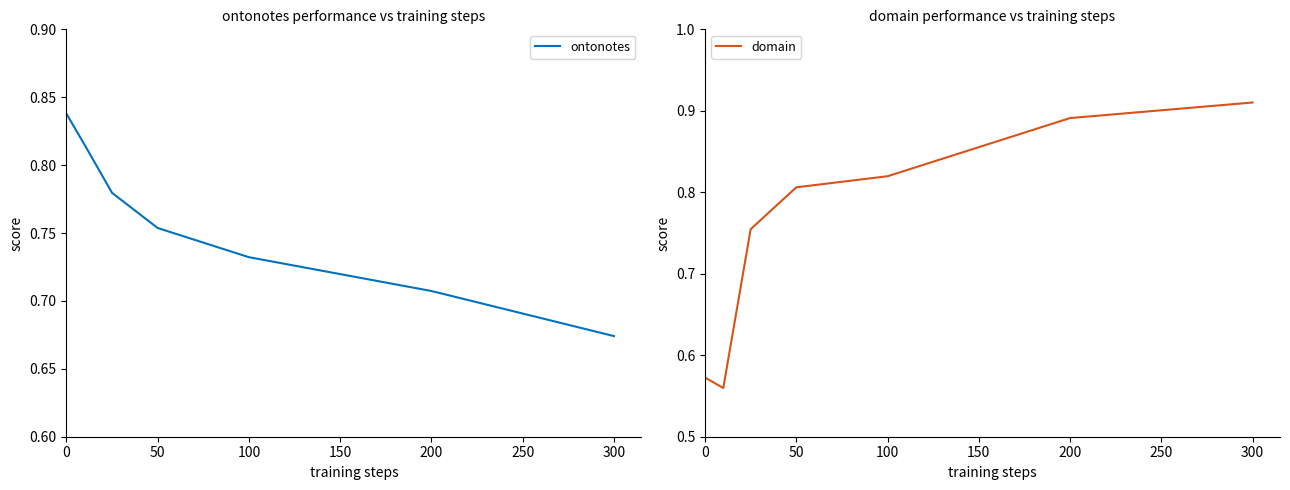

What is the value of the domain point at the 3rd from the left?

0.8